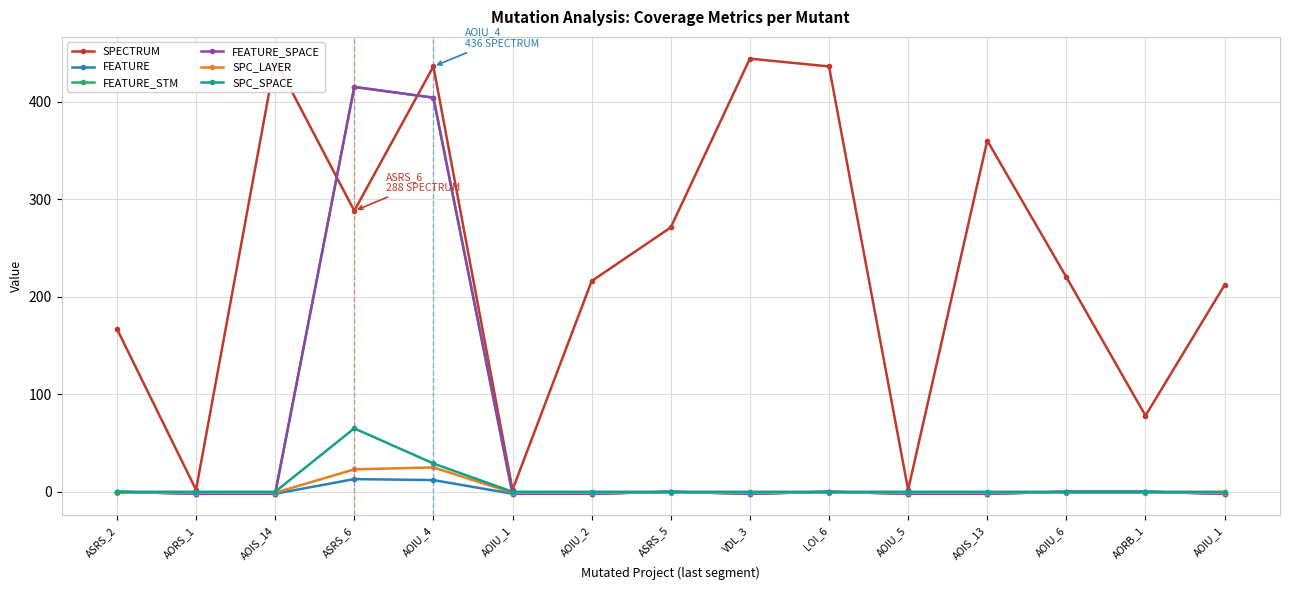

What is the difference between the maximum and second lowest values in the FEATURE_STM series?

417